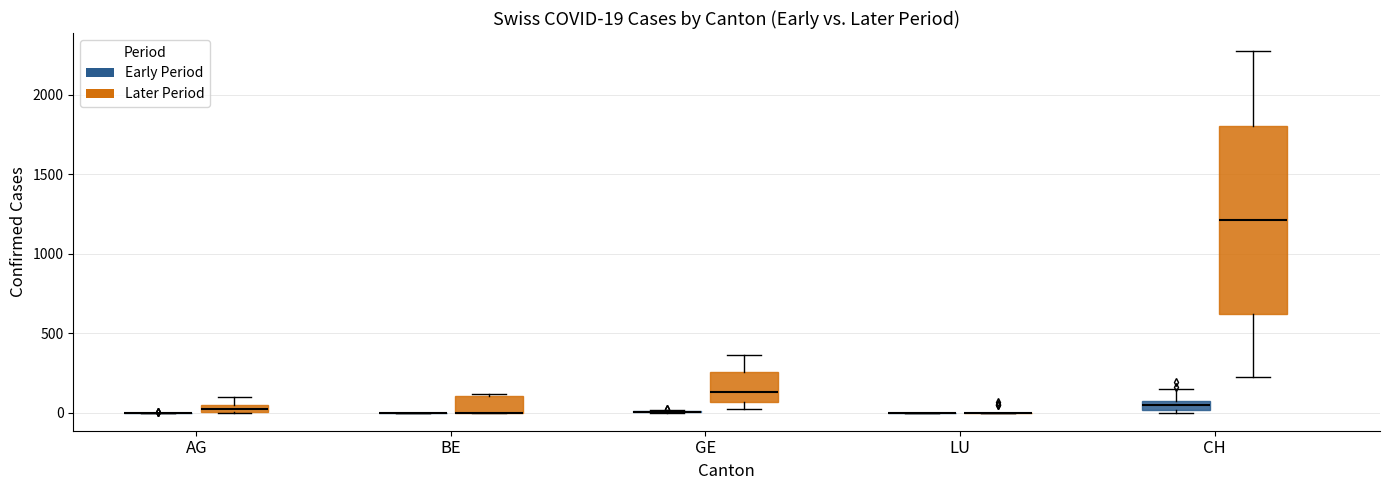

Which box is the tallest, from its lower edge to its upper edge?

CH (Later Period)